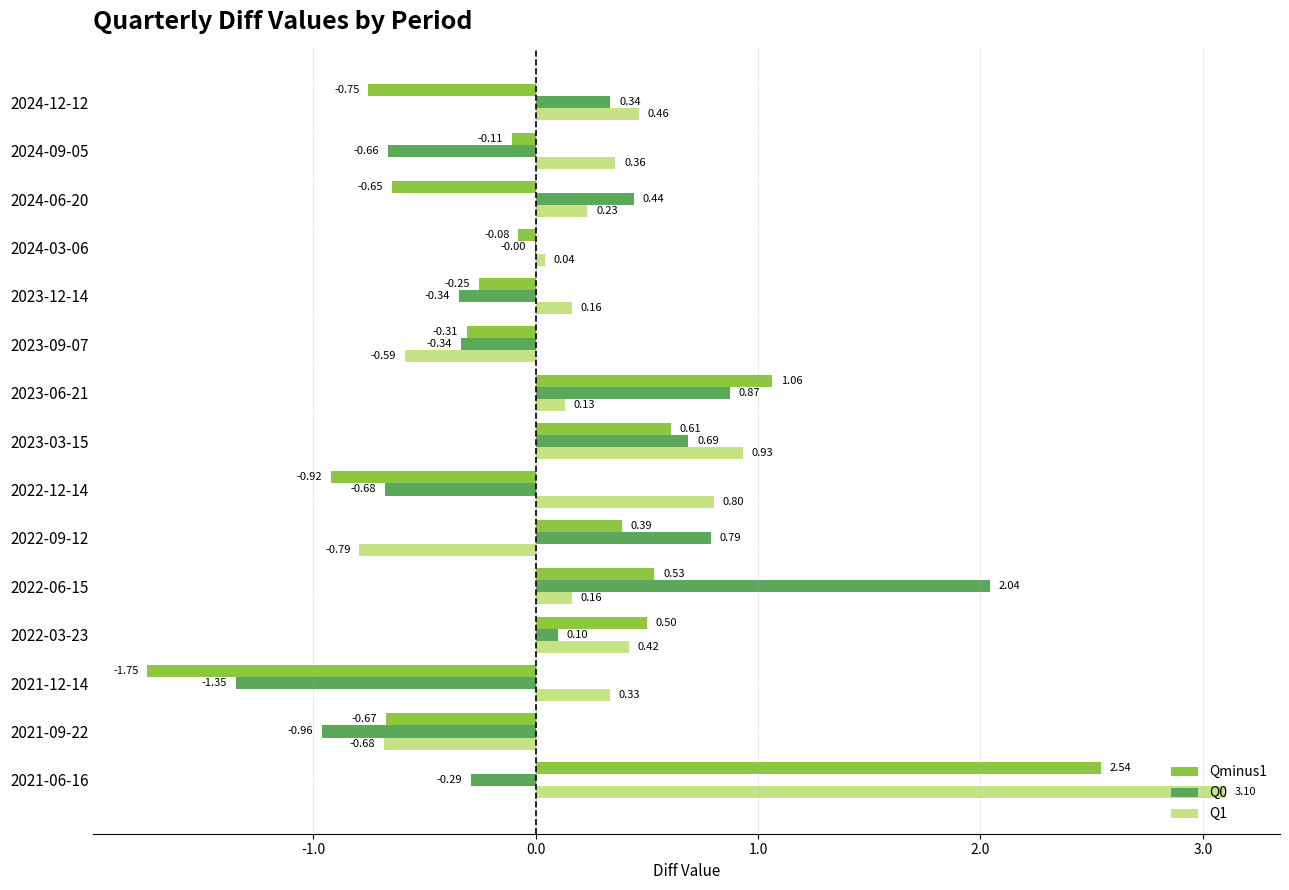

Which series has the widest spread of values?

Qminus1